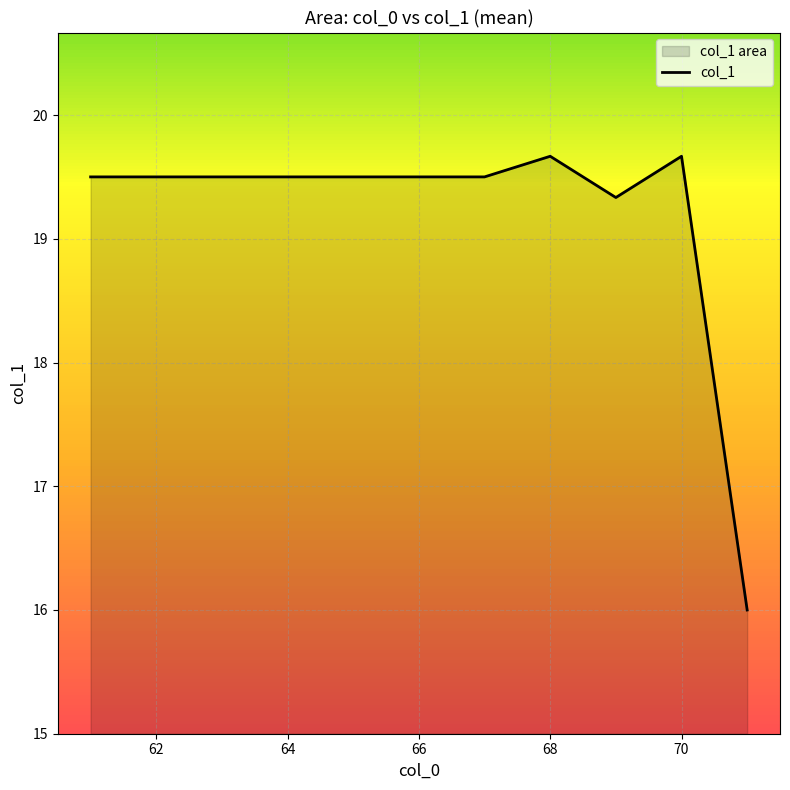

What is the change in value from 64 to 70?

+0.2